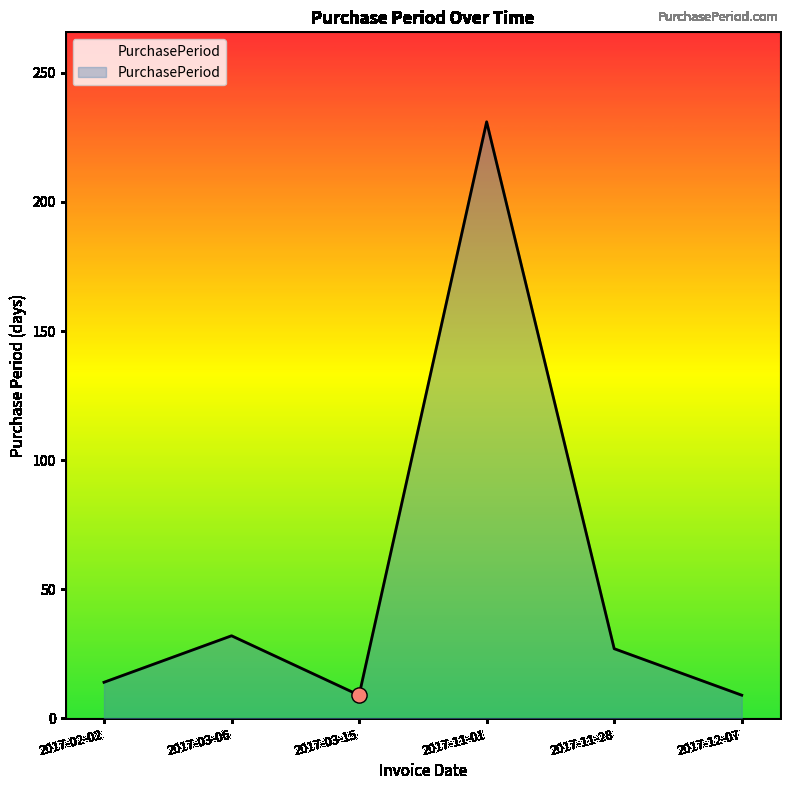

What is the ratio of the value at 2017-03-06 to the value at 2017-11-28?

1.2